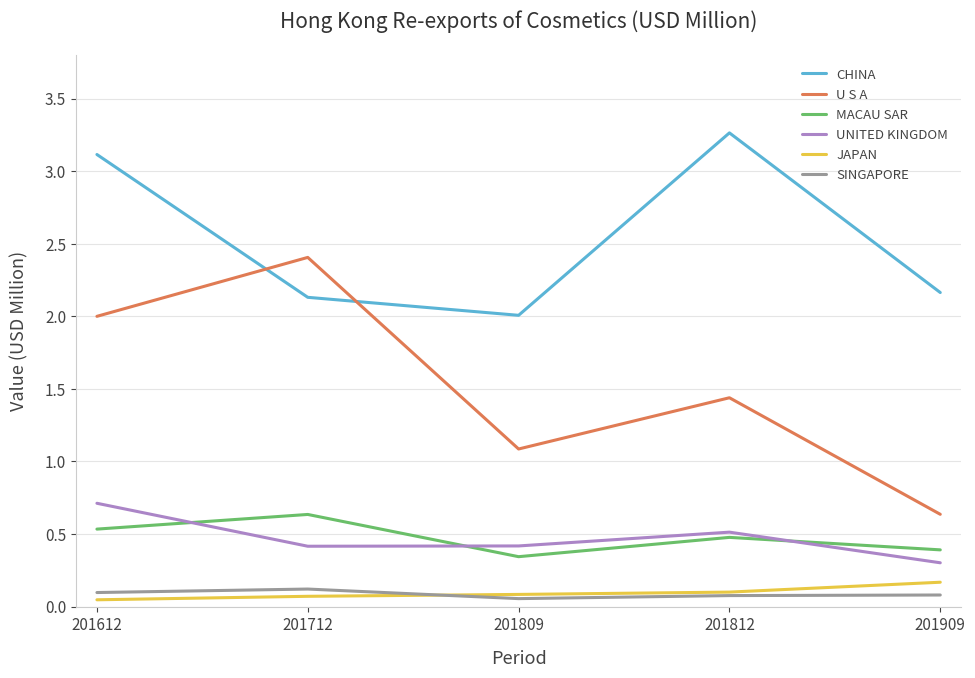

True or false: CHINA has a value of 2.1 at 201712.

True